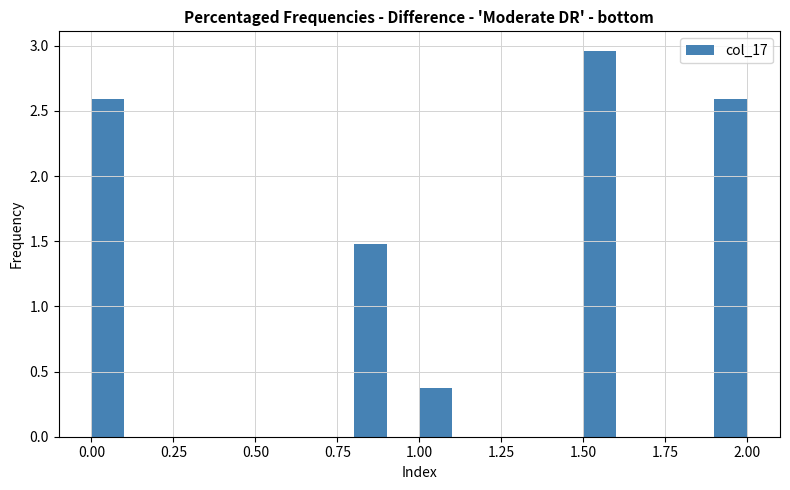

Around what value on the x-axis is the tallest bar? Give the approximate position of its centre, as read against the axis.

1.55